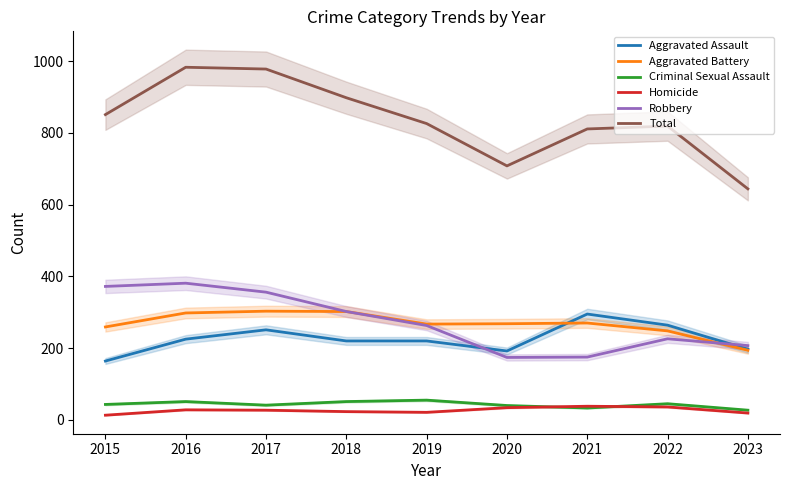

List the series in order of their peak value, highest first.

Total, Robbery, Aggravated Battery, Aggravated Assault, Criminal Sexual Assault, Homicide